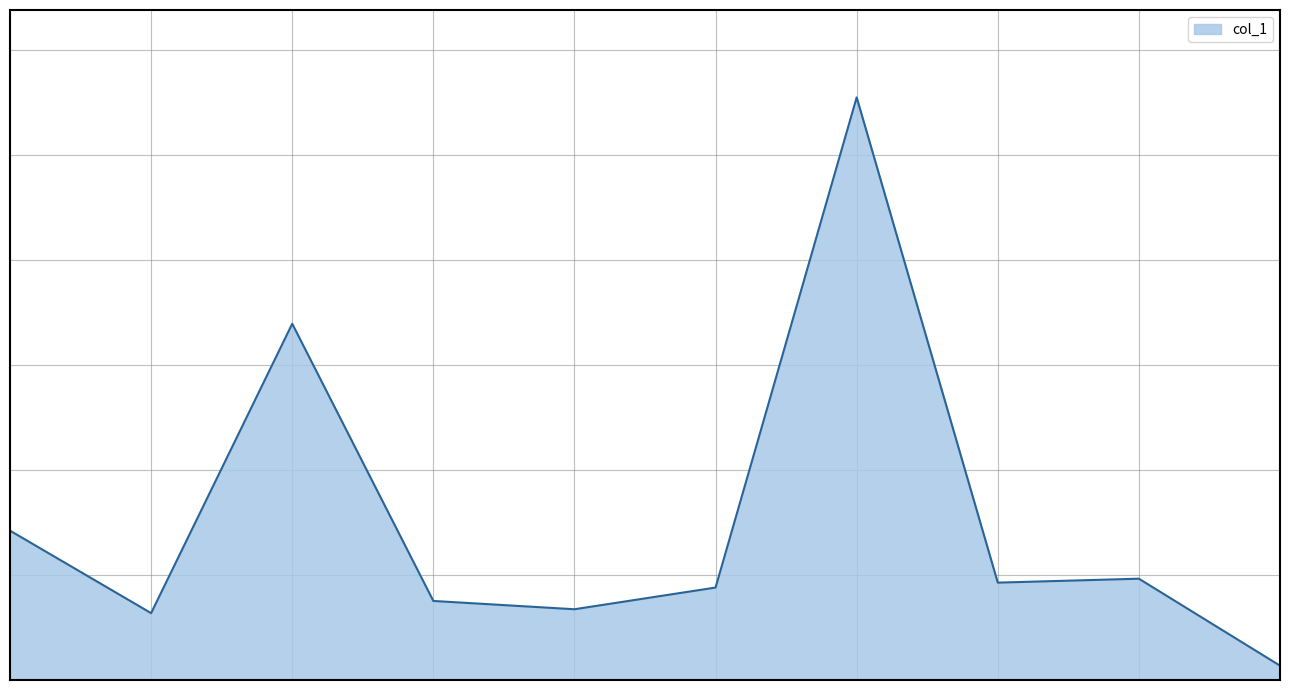

How many interior local peaks (higher than both neighbors) does the data have?

3